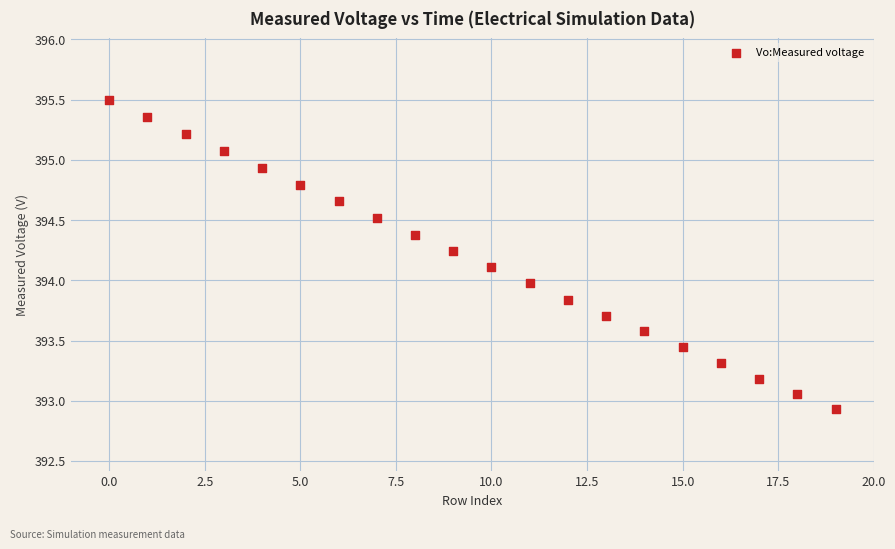

What is the range of Y values (max minus min)?

2.6